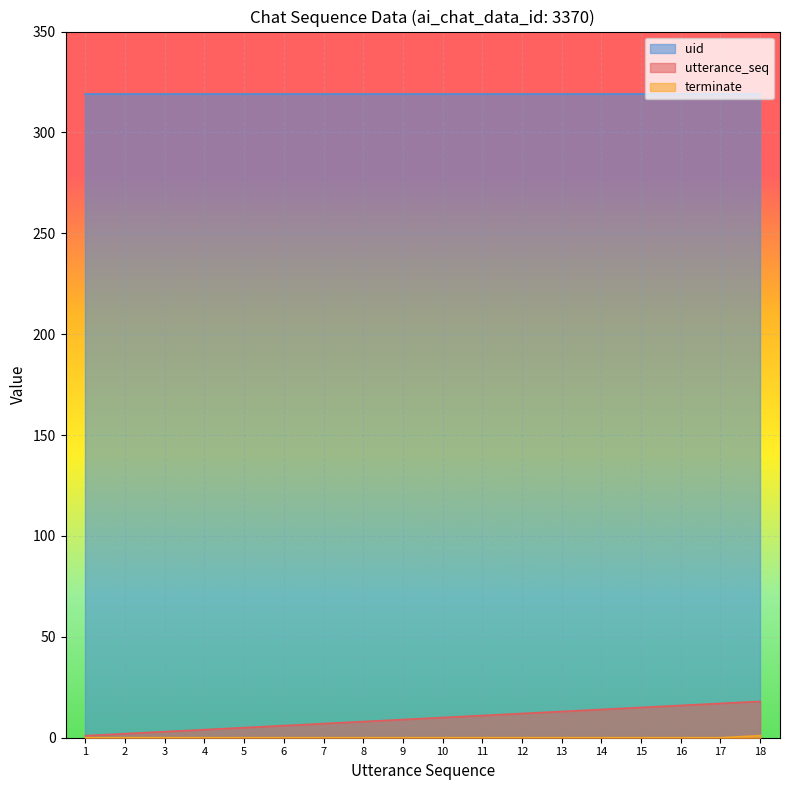

Which series has the largest range (max minus min)?

utterance_seq